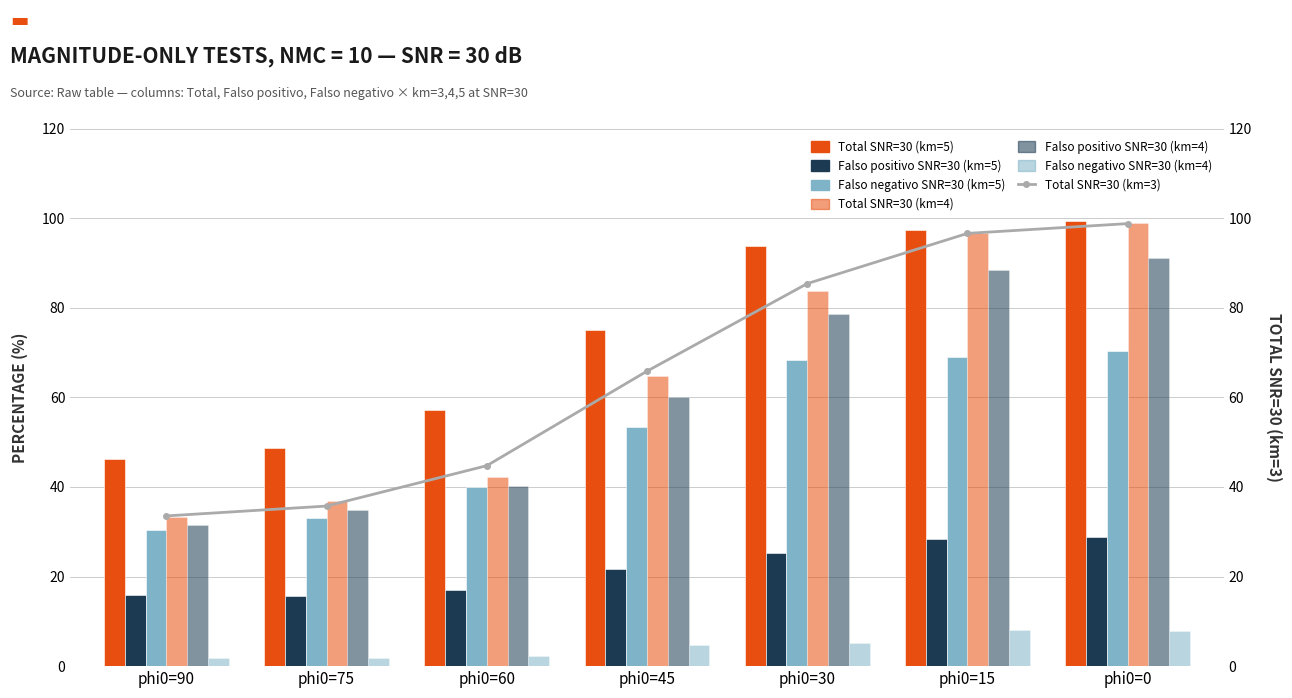

What is the maximum value for Total SNR=30 (km=5)?

99.3